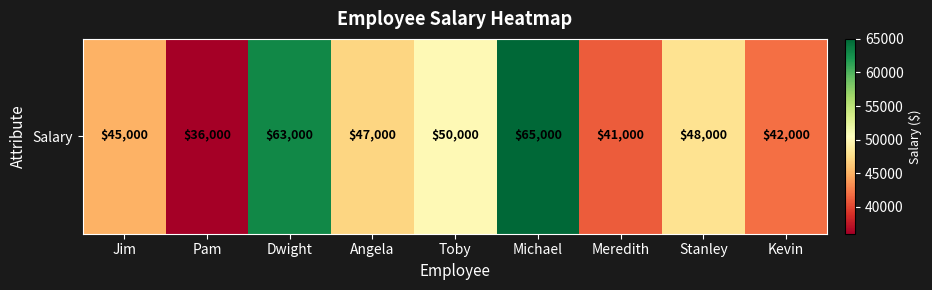

What is the sum of the values at Stanley and Kevin?

90000